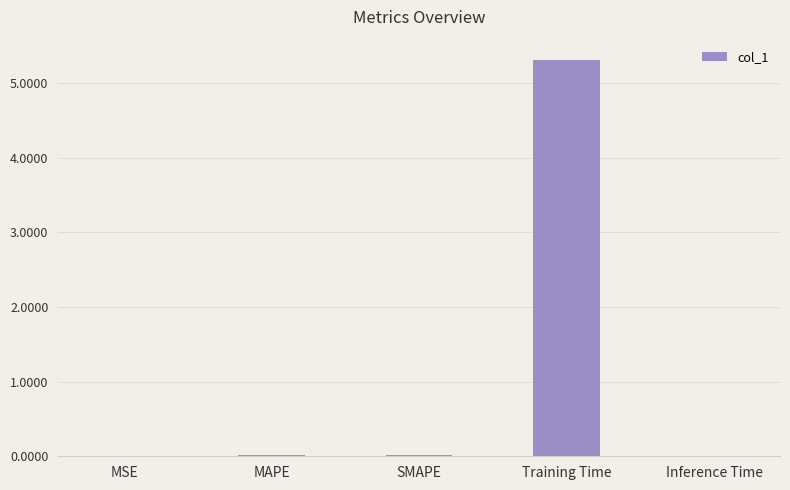

Read the value at Training Time.

5.3